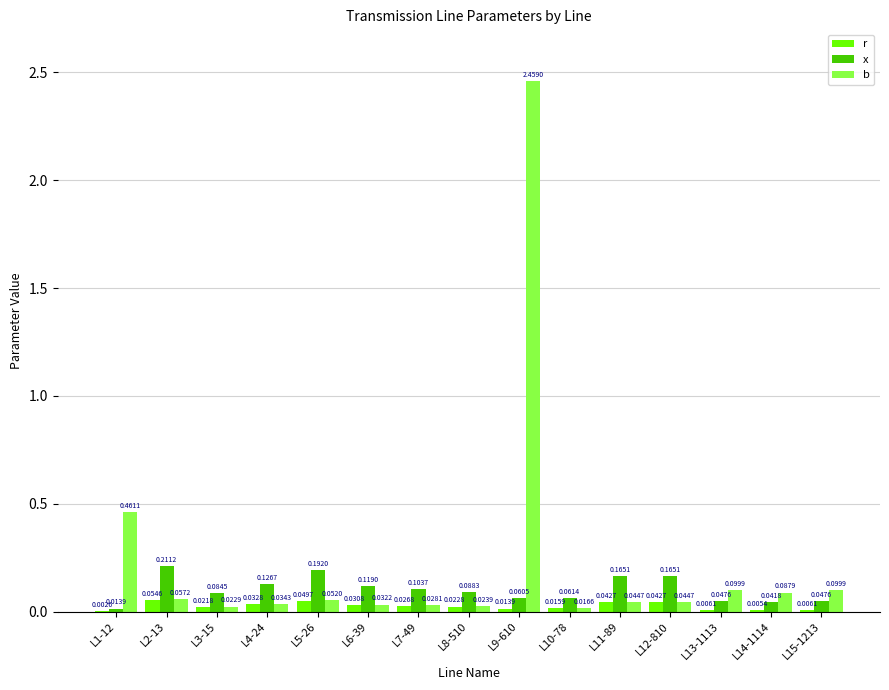

Are the bars grouped side by side (vs. stacked)?

Yes